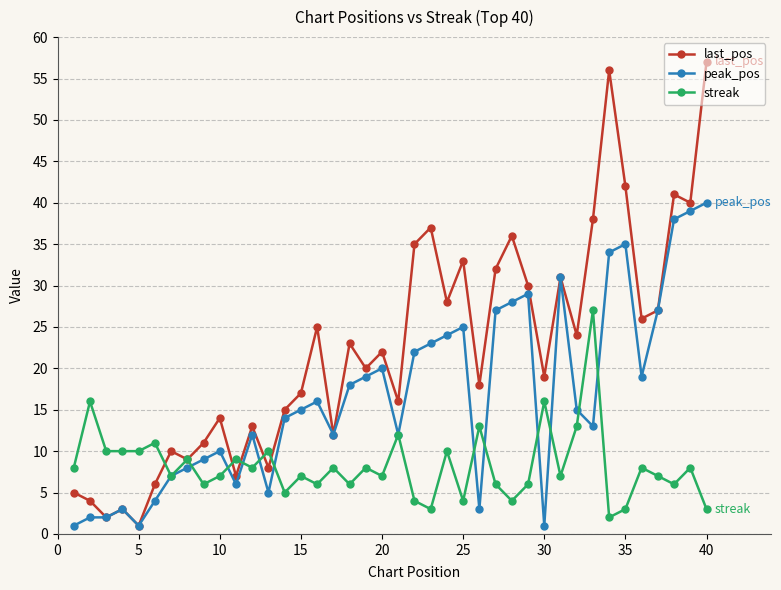

True or false: last_pos has more than 0 points higher than both neighbors.

True